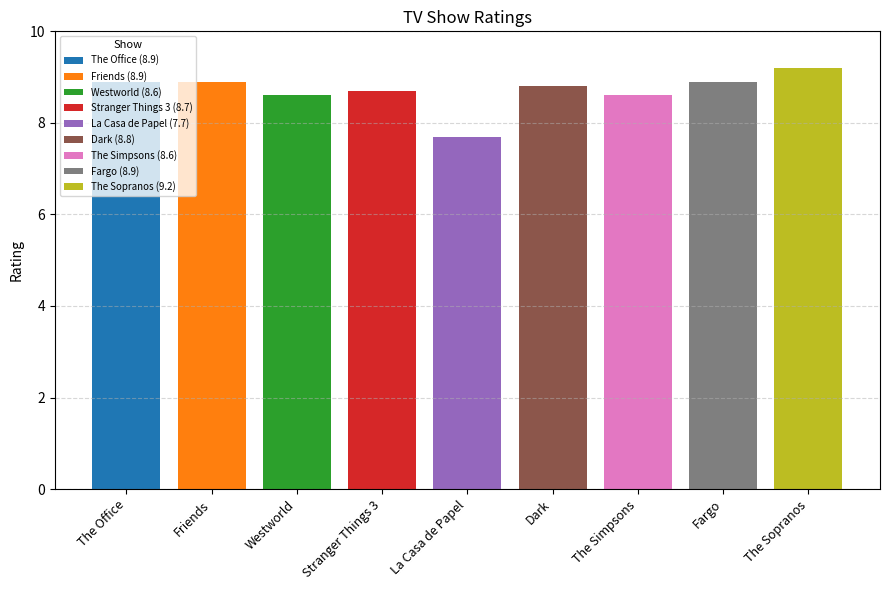

What is the value of the 4th bar from the left?

8.7